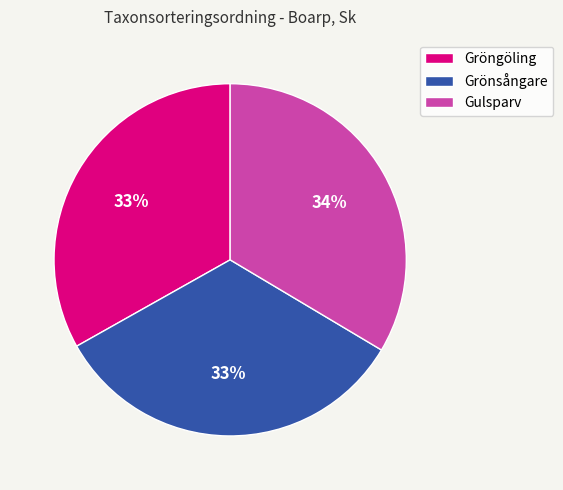

Is it true that Gulsparv is 39% of the pie?

False